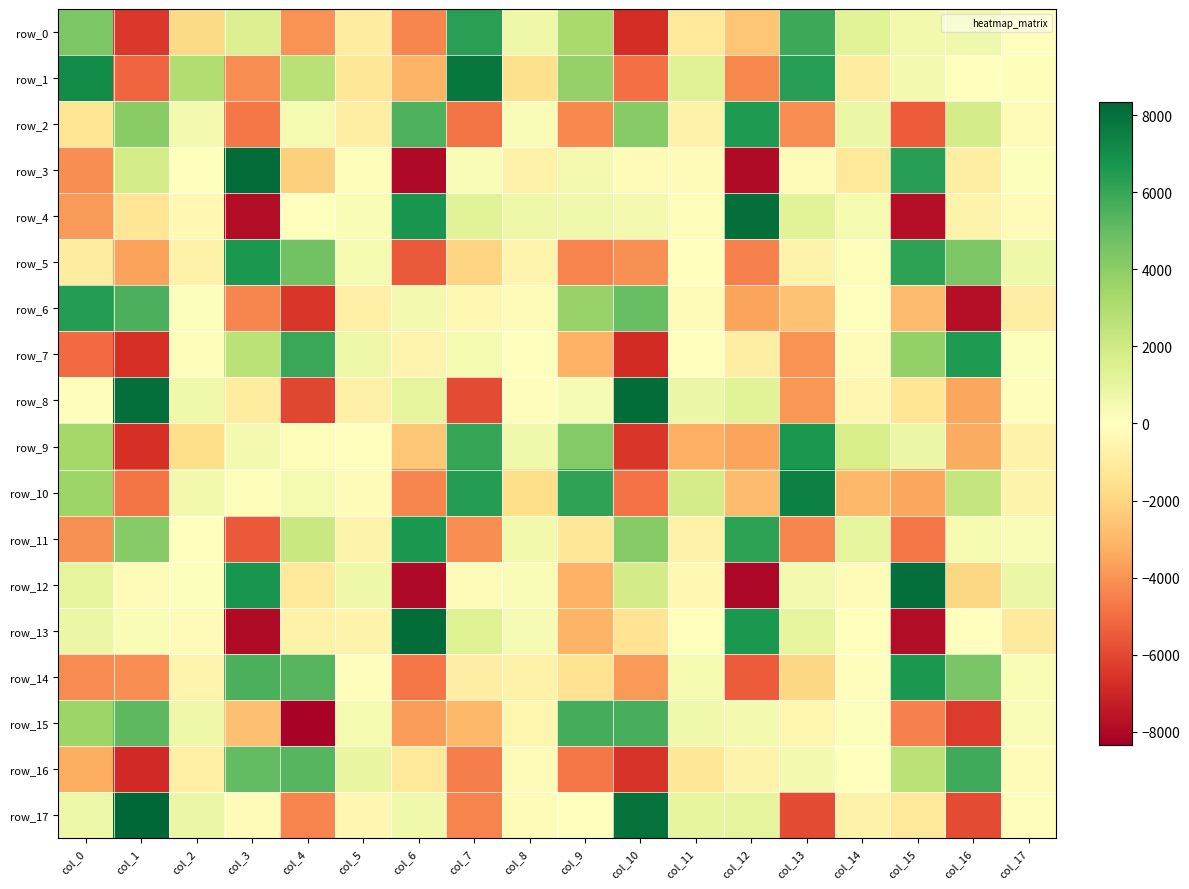

List the series in order of their peak value, highest first.

row_17, row_3, row_13, row_8, row_4, row_12, row_1, row_10, row_9, row_14, row_5, row_11, row_7, row_2, row_6, row_0, row_16, row_15